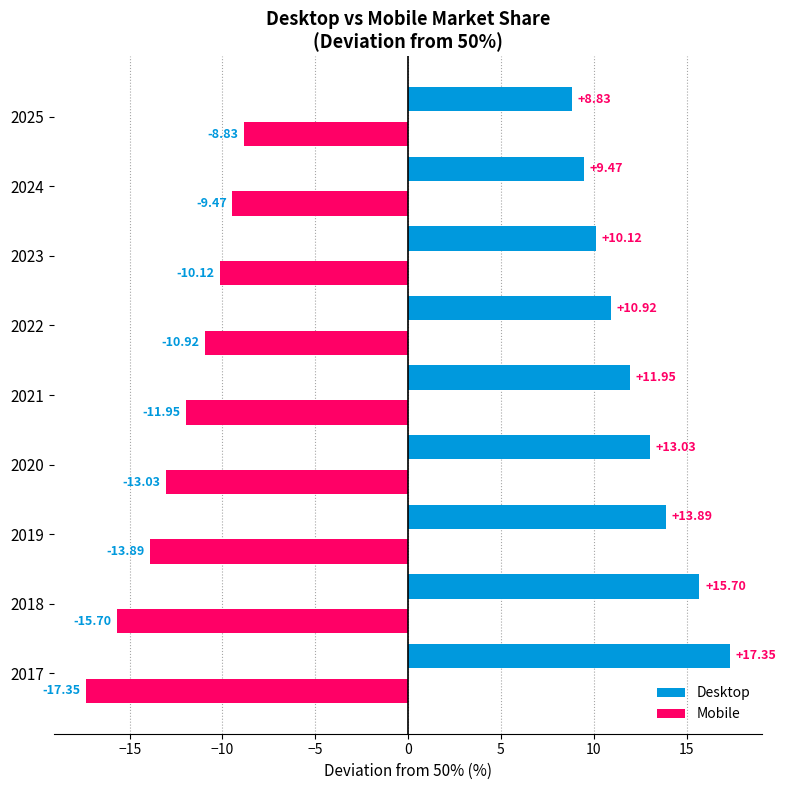

What is the difference between the highest and lowest values at 2024?

18.9